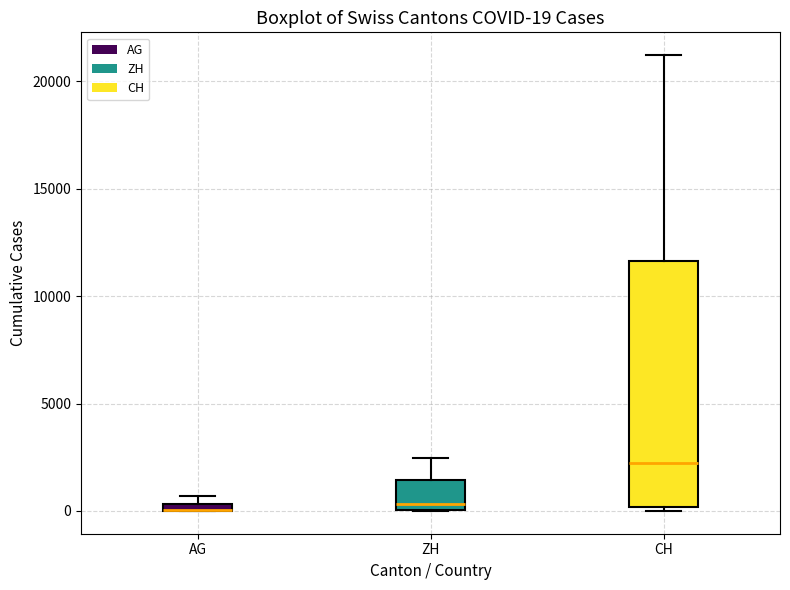

Which box is the tallest, from its lower edge to its upper edge?

CH